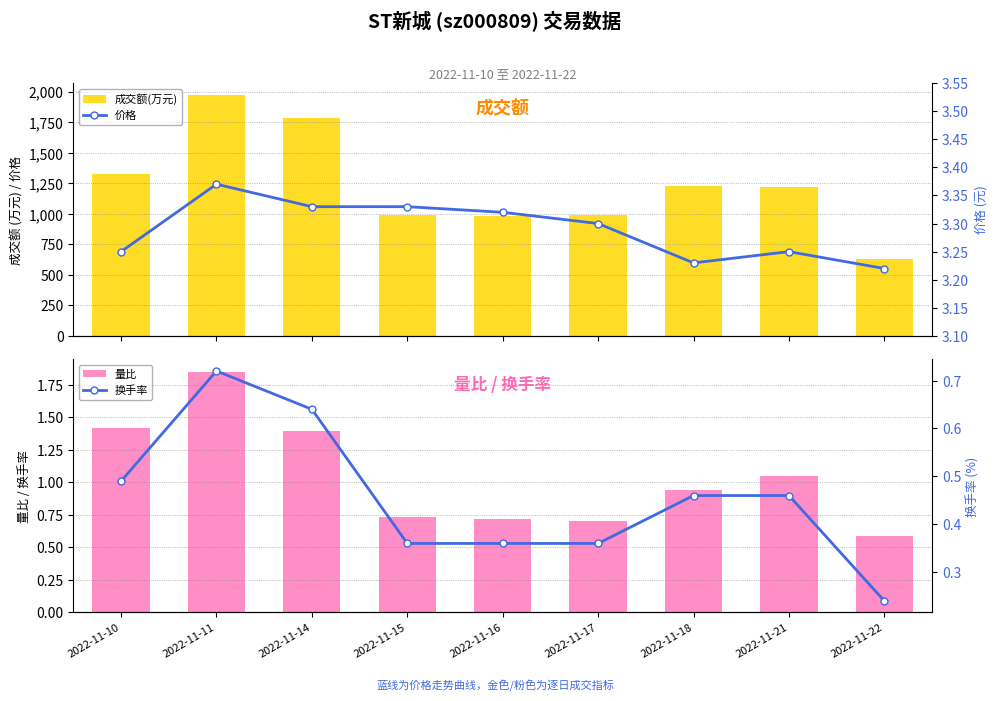

Reading right to left, list all the values displayed in this chart.

成交额(万元): 2022-11-22=632.0	2022-11-21=1218.0	2022-11-18=1231.0	2022-11-17=988.0	2022-11-16=984.0	2022-11-15=989.0	2022-11-14=1783.0	2022-11-11=1973.0	2022-11-10=1326.0
量比: 2022-11-22=0.6	2022-11-21=1.1	2022-11-18=0.9	2022-11-17=0.7	2022-11-16=0.7	2022-11-15=0.7	2022-11-14=1.4	2022-11-11=1.9	2022-11-10=1.4
价格: 2022-11-22=3.2	2022-11-21=3.2	2022-11-18=3.2	2022-11-17=3.3	2022-11-16=3.3	2022-11-15=3.3	2022-11-14=3.3	2022-11-11=3.4	2022-11-10=3.2
换手率: 2022-11-22=0.2	2022-11-21=0.5	2022-11-18=0.5	2022-11-17=0.4	2022-11-16=0.4	2022-11-15=0.4	2022-11-14=0.6	2022-11-11=0.7	2022-11-10=0.5